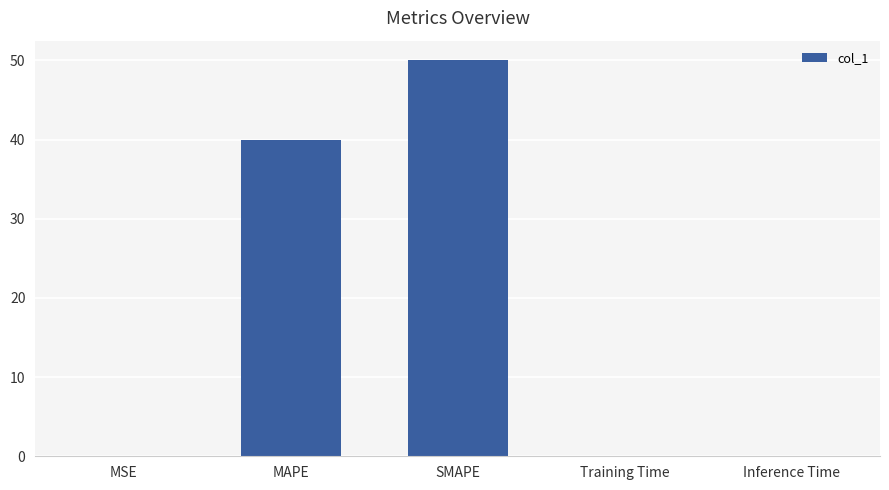

The chart shows a value of 50.0 at SMAPE. True or false?

True